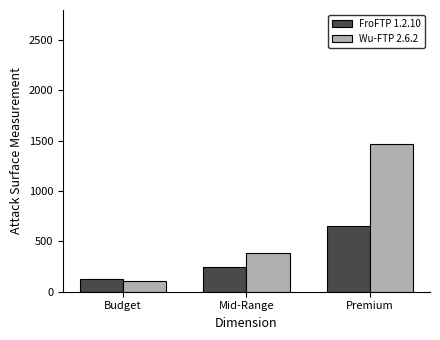

Reading left to right, list all the values displayed in this chart.

FroFTP 1.2.10: 126.6	249.9	650.0
Wu-FTP 2.6.2: 109.9	383.3	1466.0